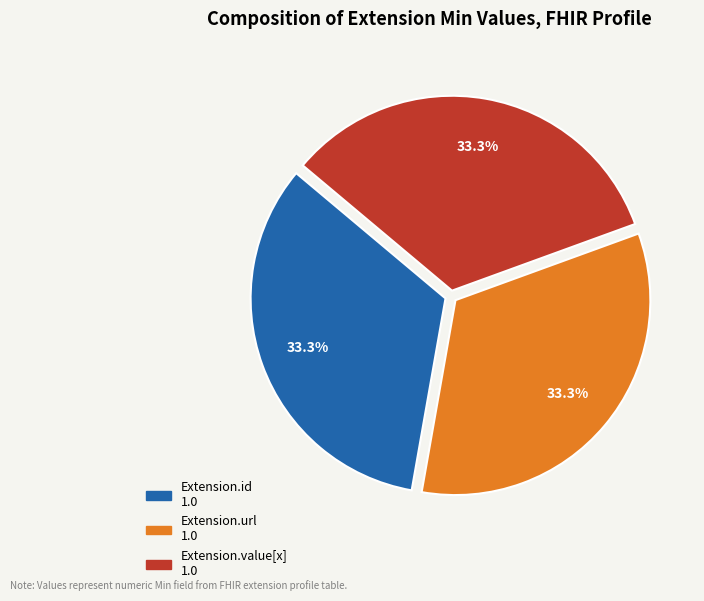

Is there a majority slice in this chart?

No